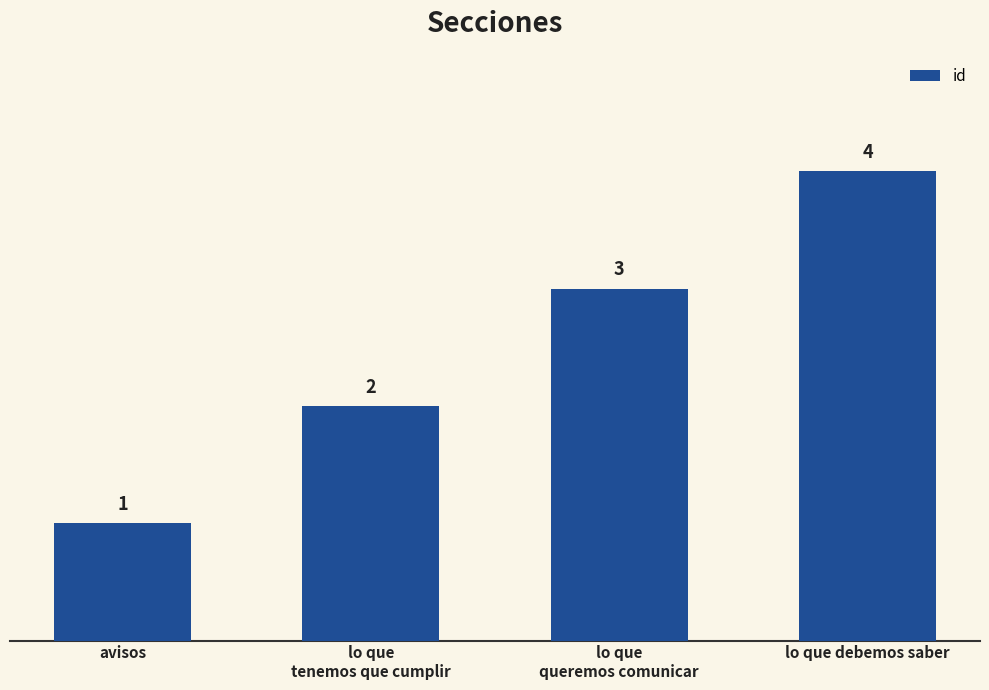

How many distinct data groups are displayed?

1